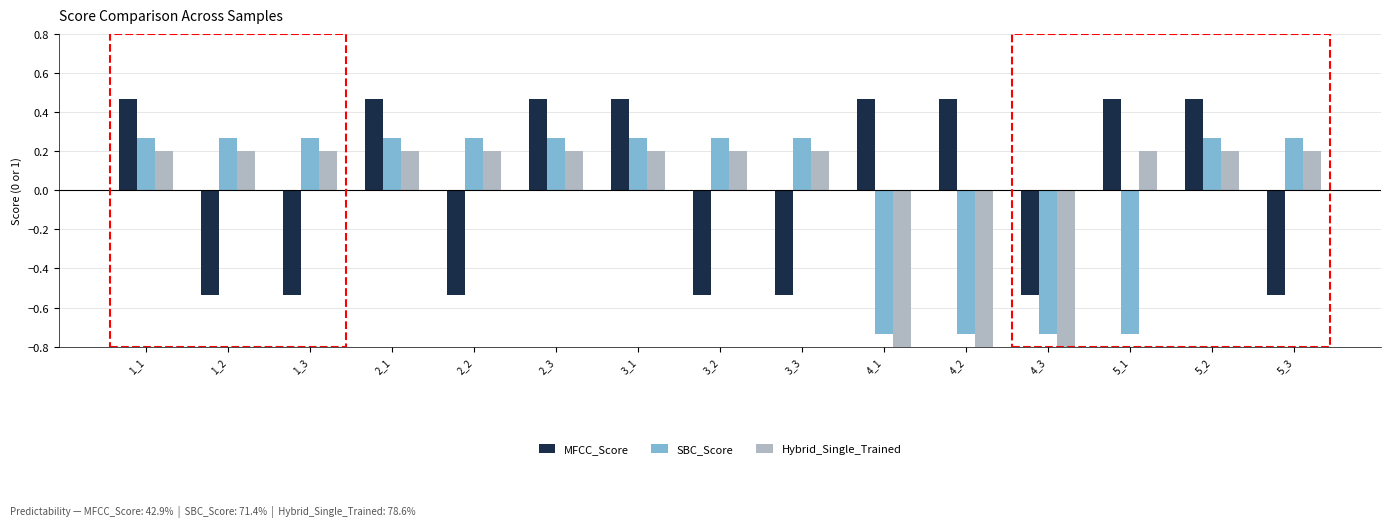

List the series in order of their peak value, lowest first.

Hybrid_Single_Trained, SBC_Score, MFCC_Score